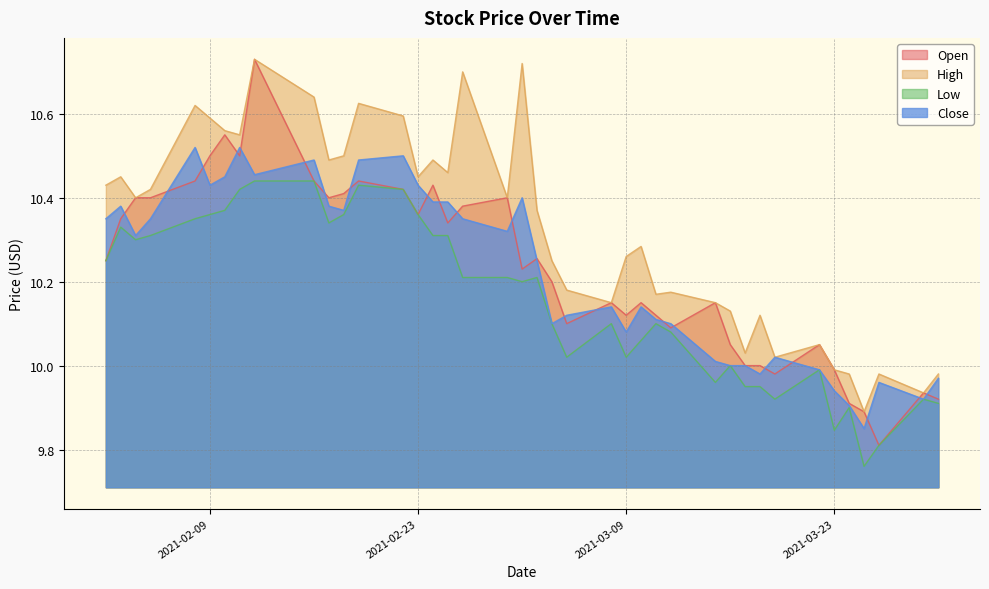

Rank the series by their maximum value, from highest to lowest.

Open, High, Close, Low